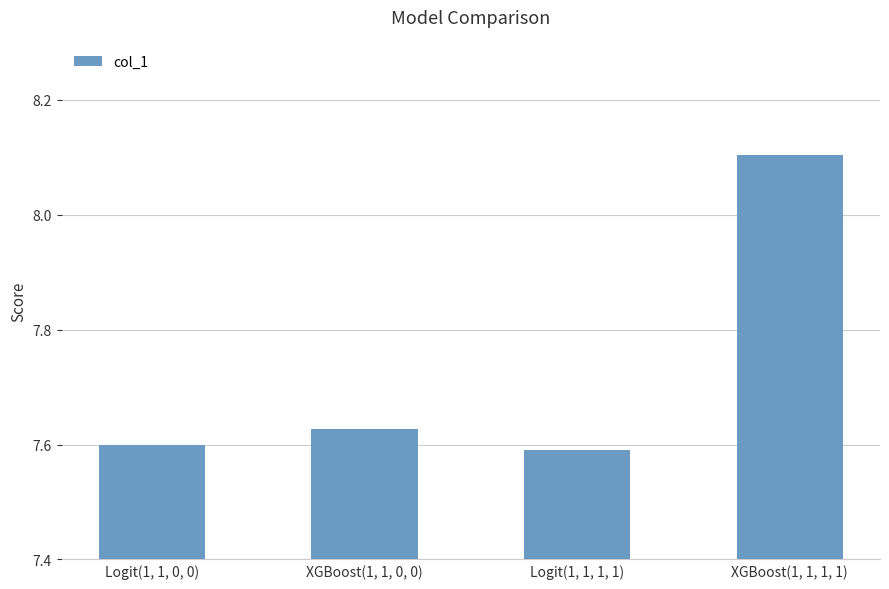

What is the difference between the maximum and minimum values?

0.5